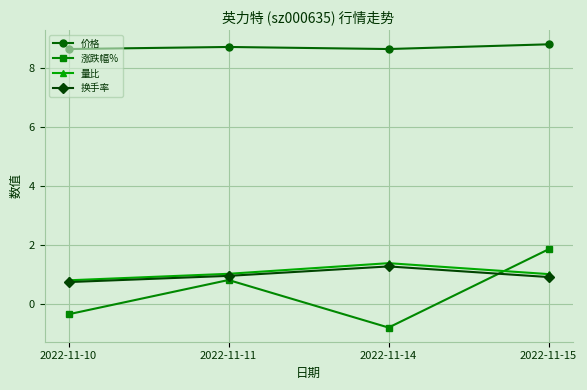

True or false: 换手率 and 价格 intersect in this chart.

False